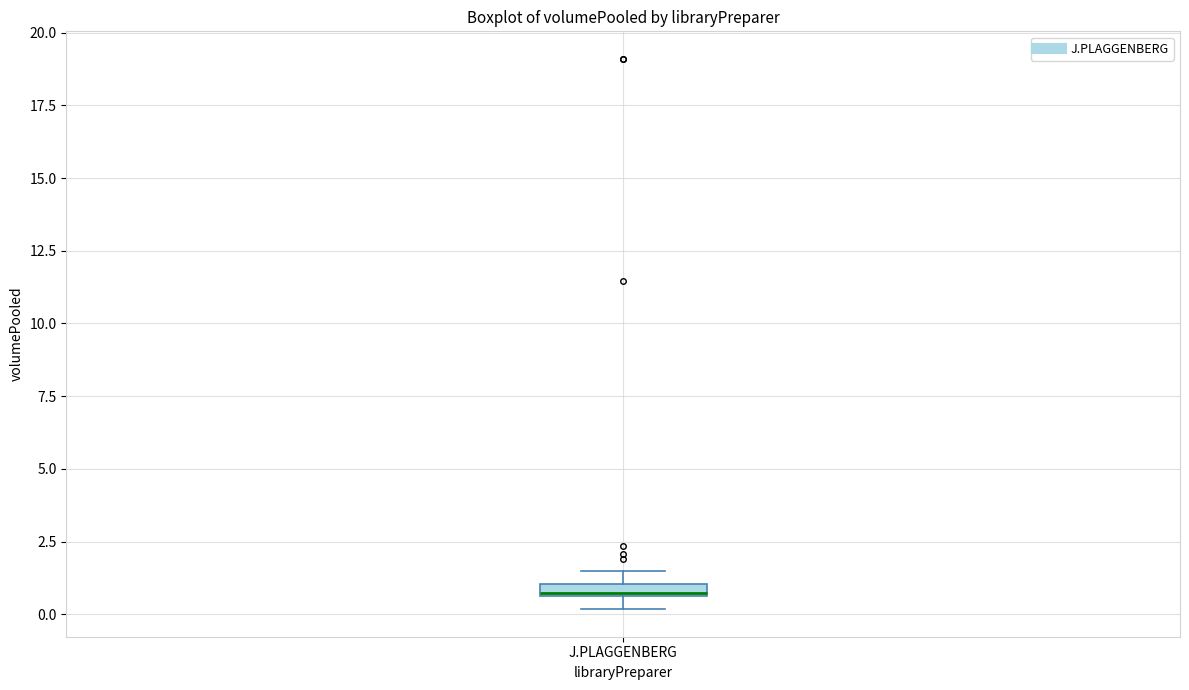

Where is the lower edge of the box for J.PLAGGENBERG on the y-axis? The values are not printed on the chart, so give them approximately, as read against the axis.

0.5